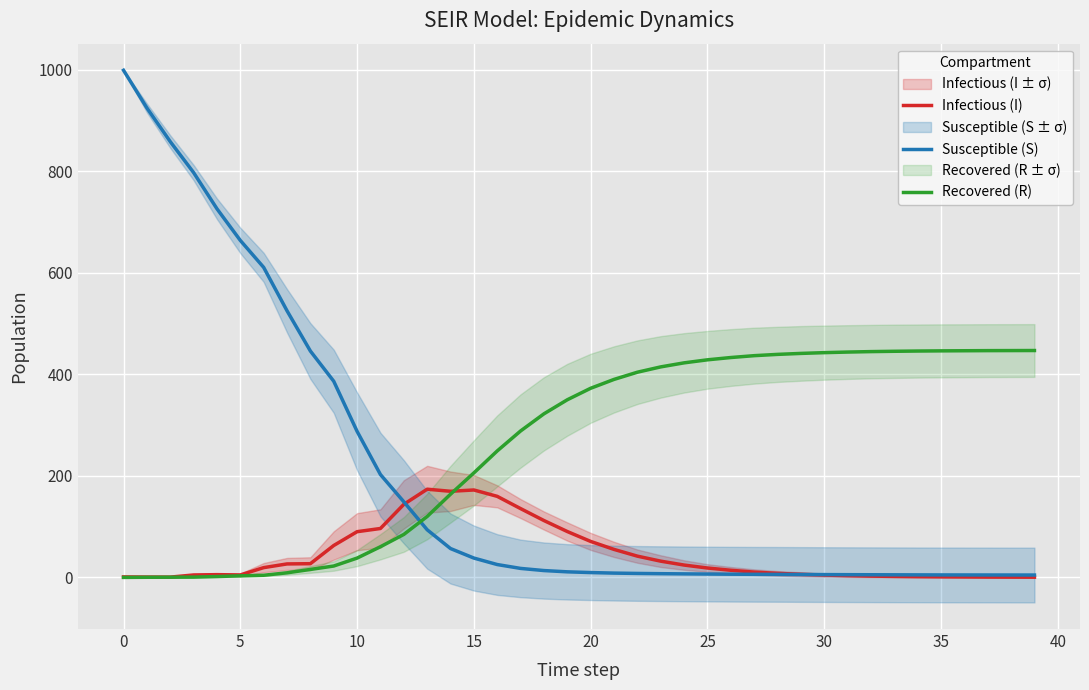

Which series has the largest total across all categories?

Recovered (R)